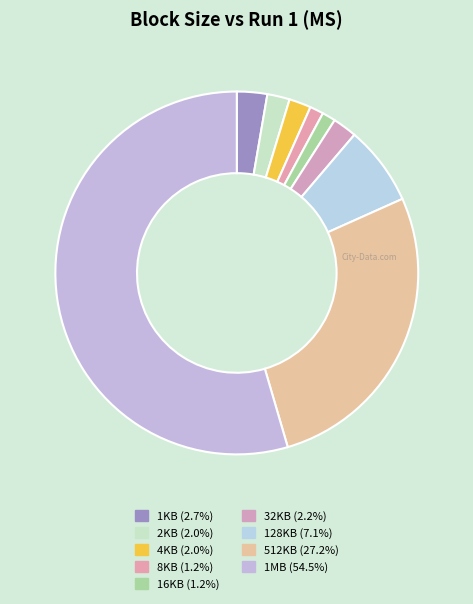

What is the largest slice in the pie chart?

1MB